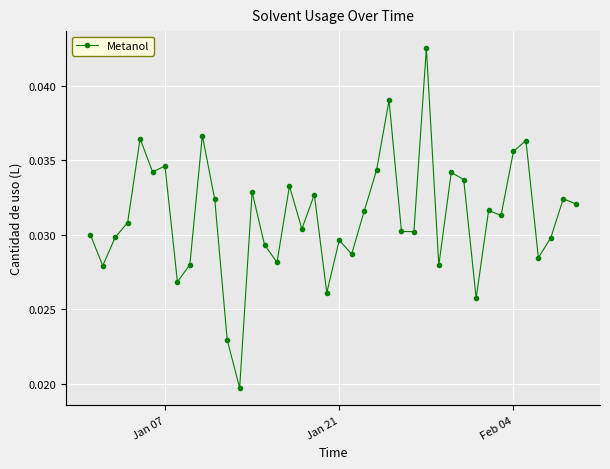

How many lines are shown in the chart?

1